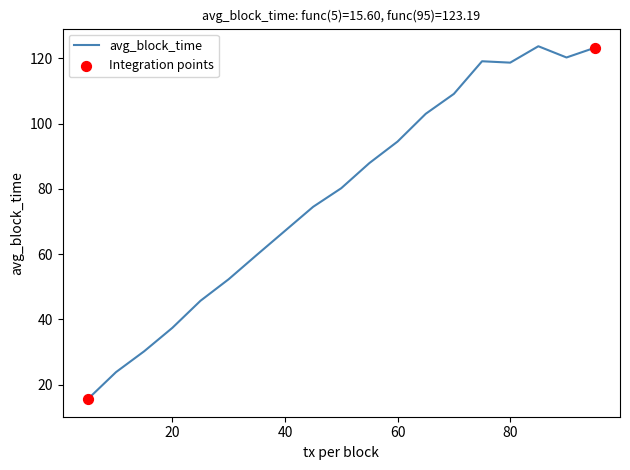

What is the difference between the maximum and minimum values?

108.1